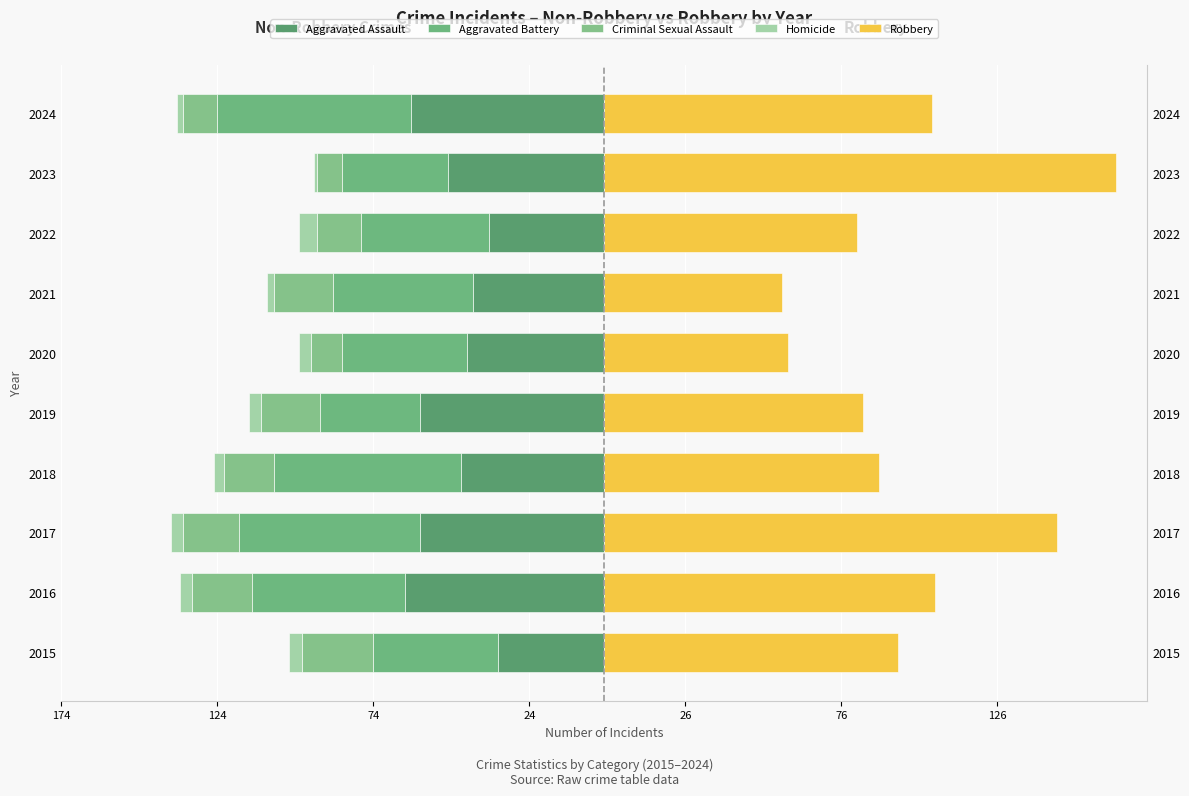

Which series changed the most between 2016 and 2023?

Robbery